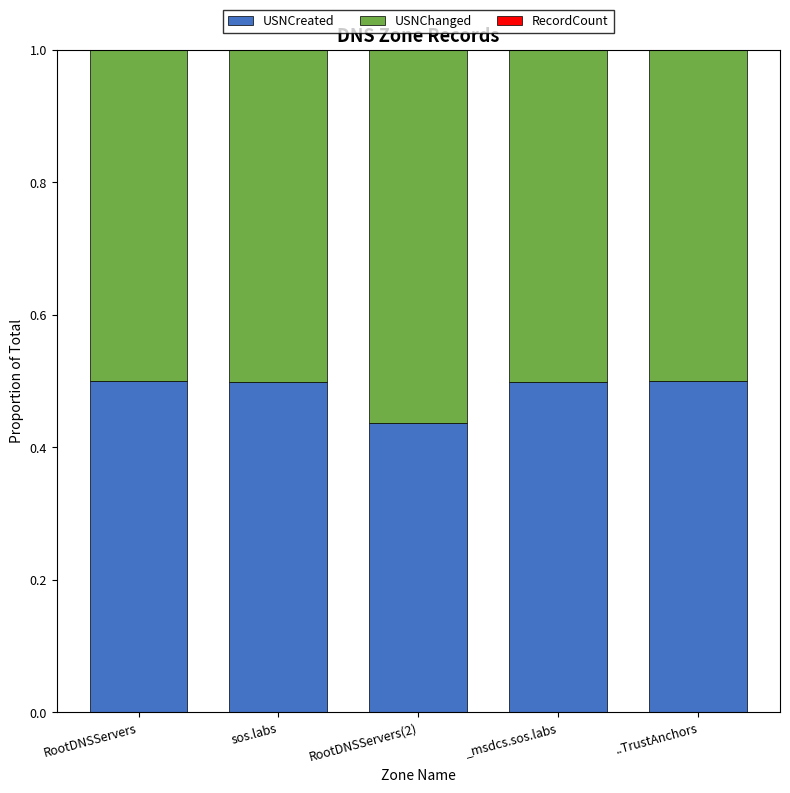

What is the maximum value for USNCreated?

0.5